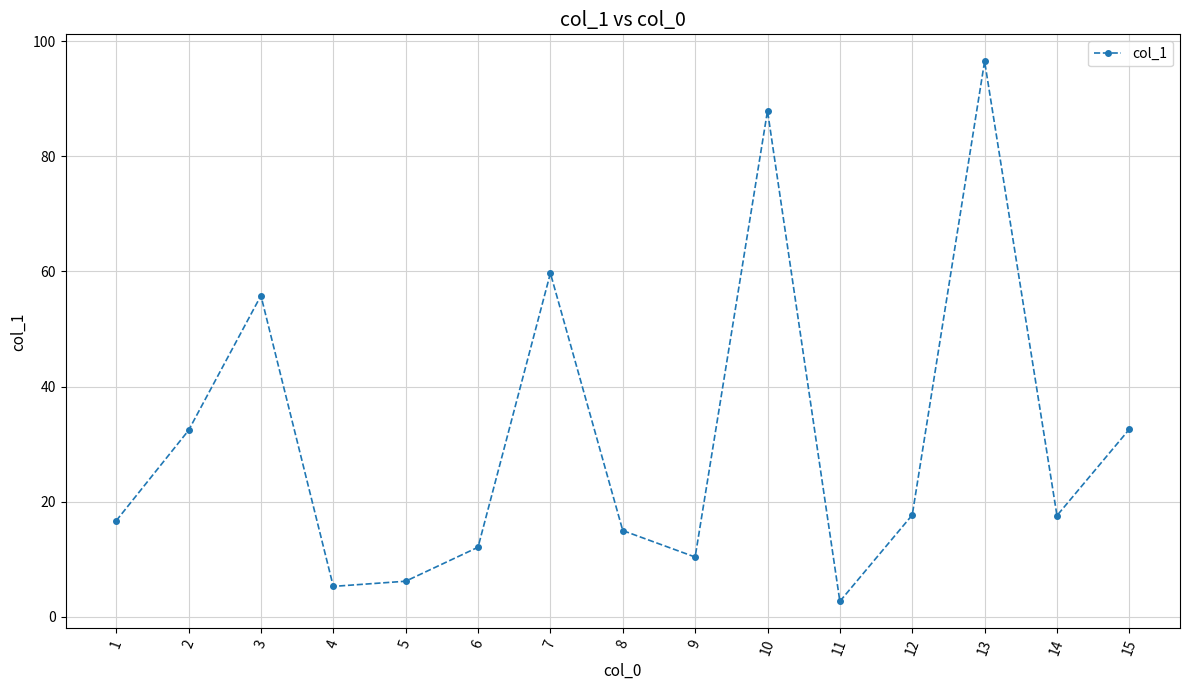

Where is the first local maximum?

3